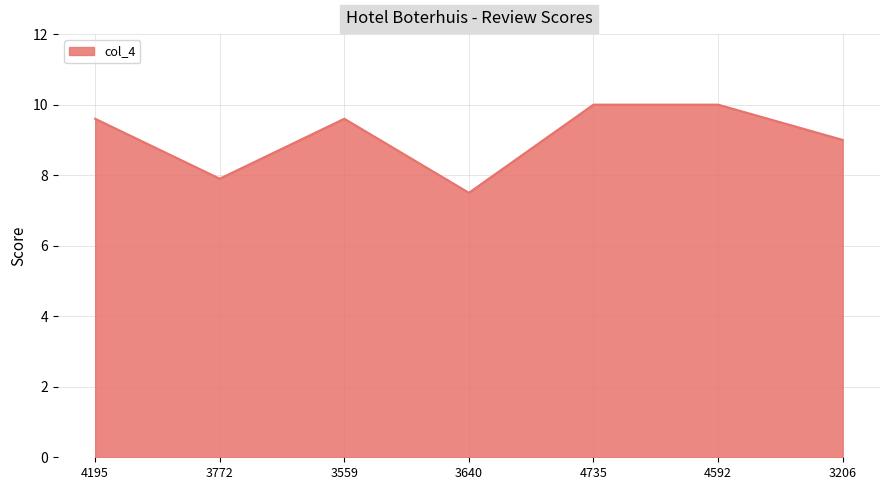

What is the ratio of the value at 3206 to the value at 3772?

1.1